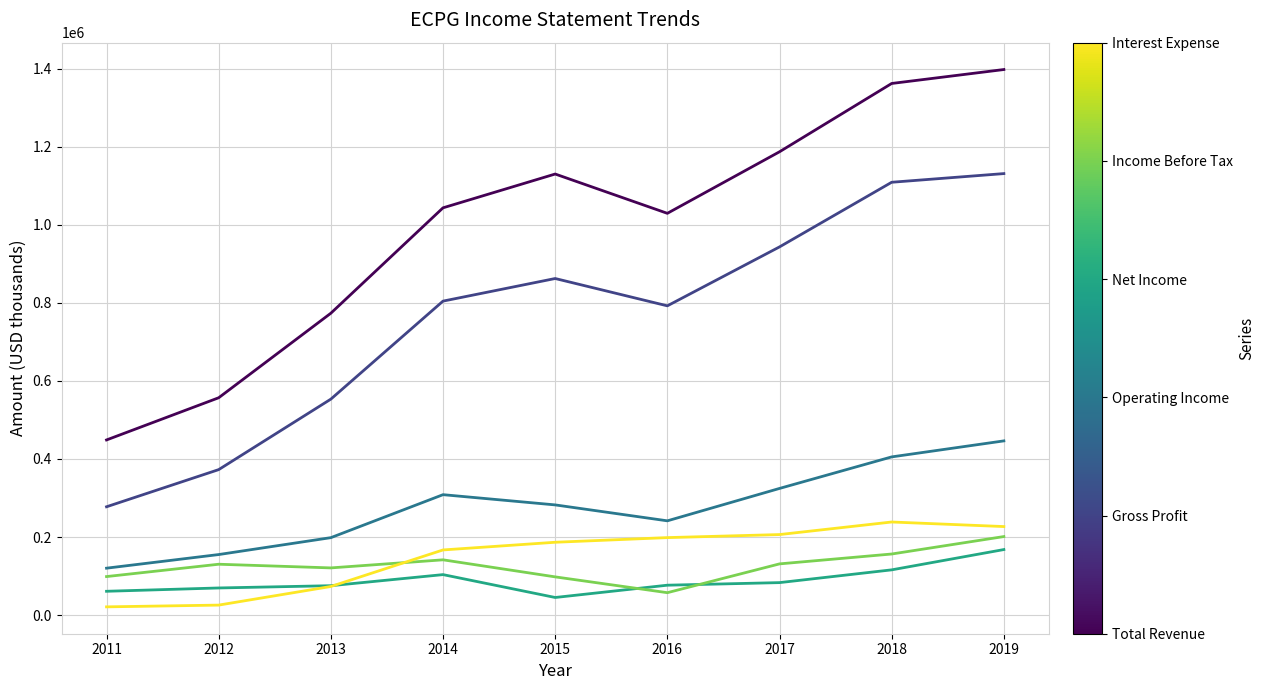

What is the difference between the highest and lowest values at 2013?

700100